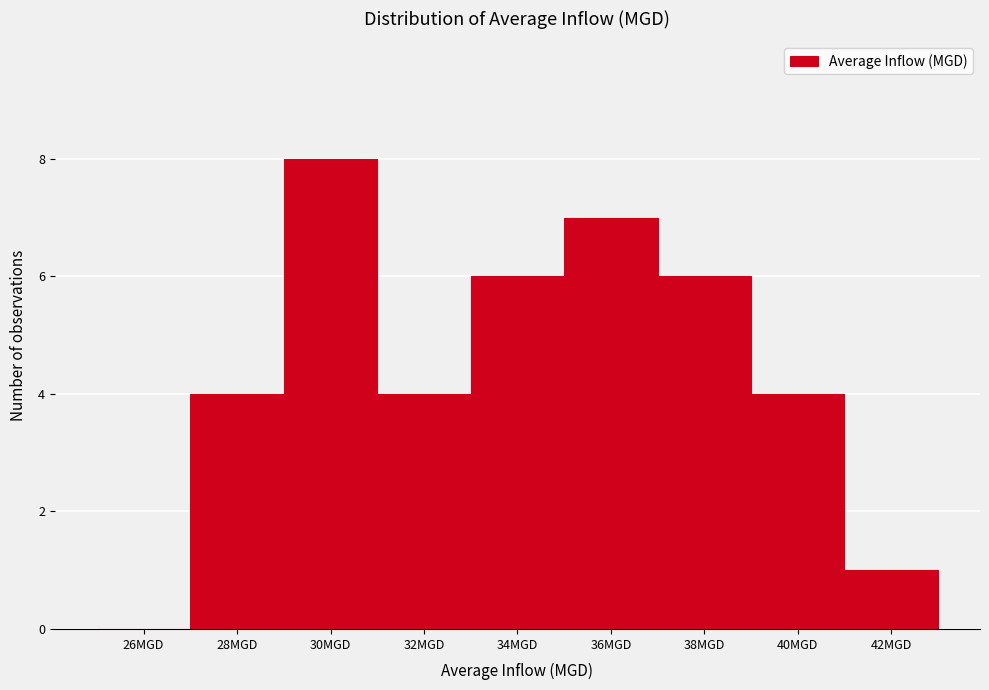

Reading left to right, extract all data points from this chart.

26MGD=0	28MGD=4	30MGD=8	32MGD=4	34MGD=6	36MGD=7	38MGD=6	40MGD=4	42MGD=1